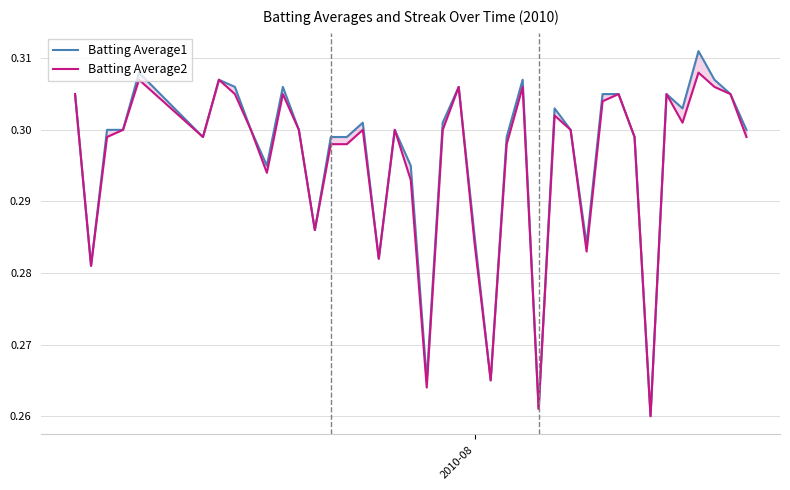

How many interior local peaks does the Batting Average1 series have?

10